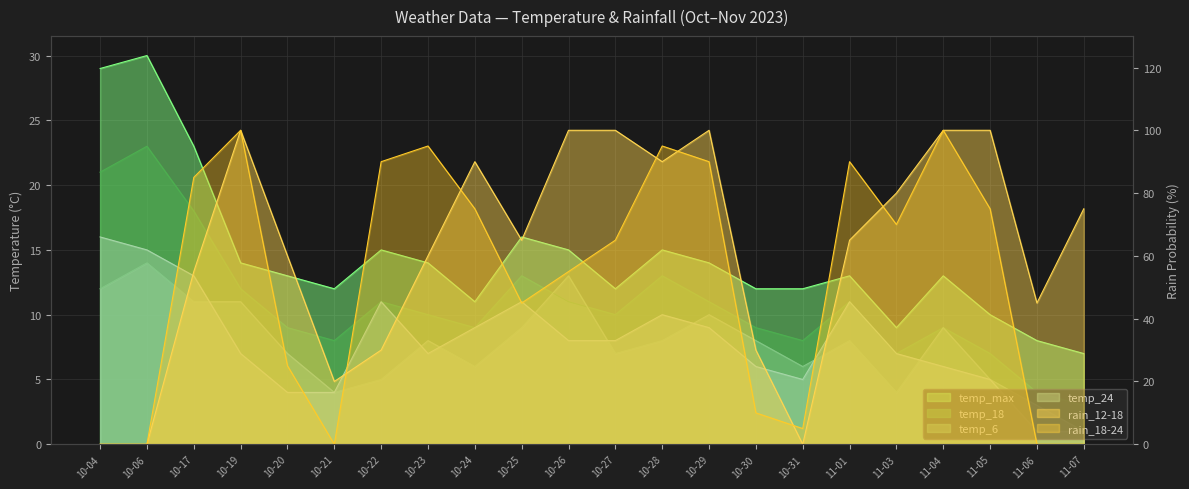

What is the label of the 7th point from the left?

10-22